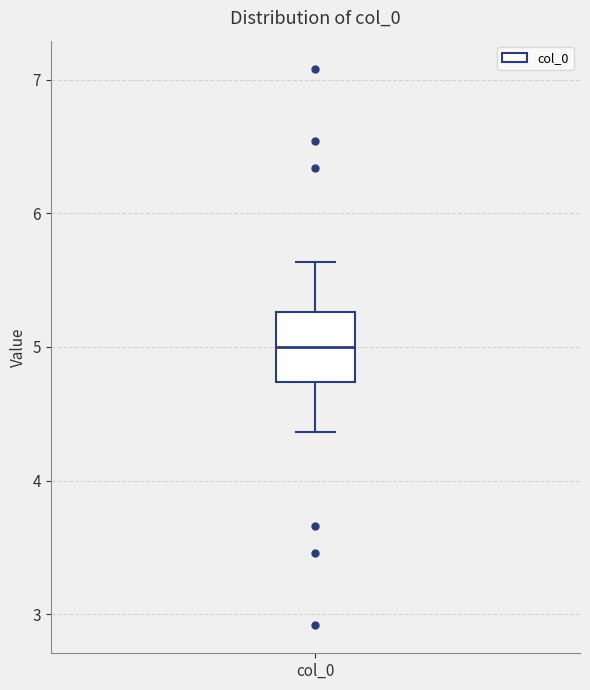

Transcribe this box plot: give where the median line is, the range the box spans, and where the two whiskers end, as read against the y-axis. The values are not printed on the chart, so give them approximately, as read against the axis.

median 5.0, box 4.7 to 5.3, whiskers 4.4 to 5.6